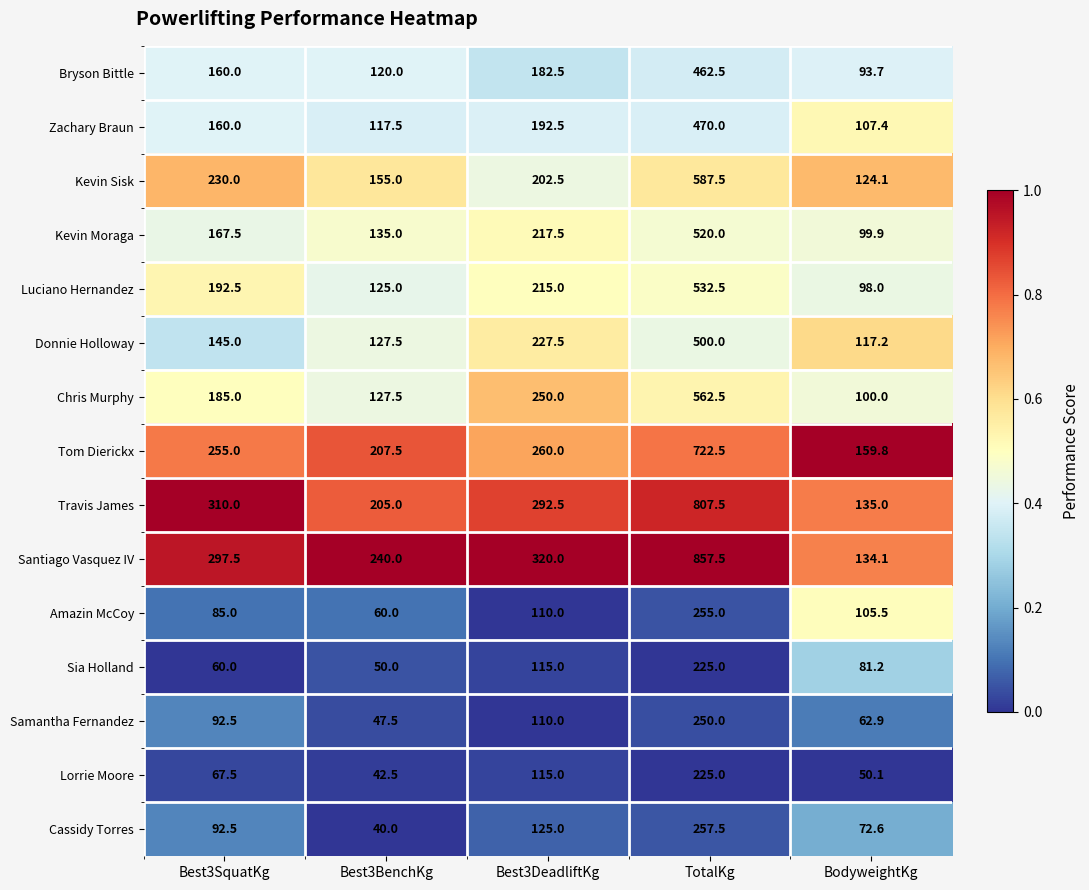

What is the difference between the highest and lowest values at Best3DeadliftKg?

210.0